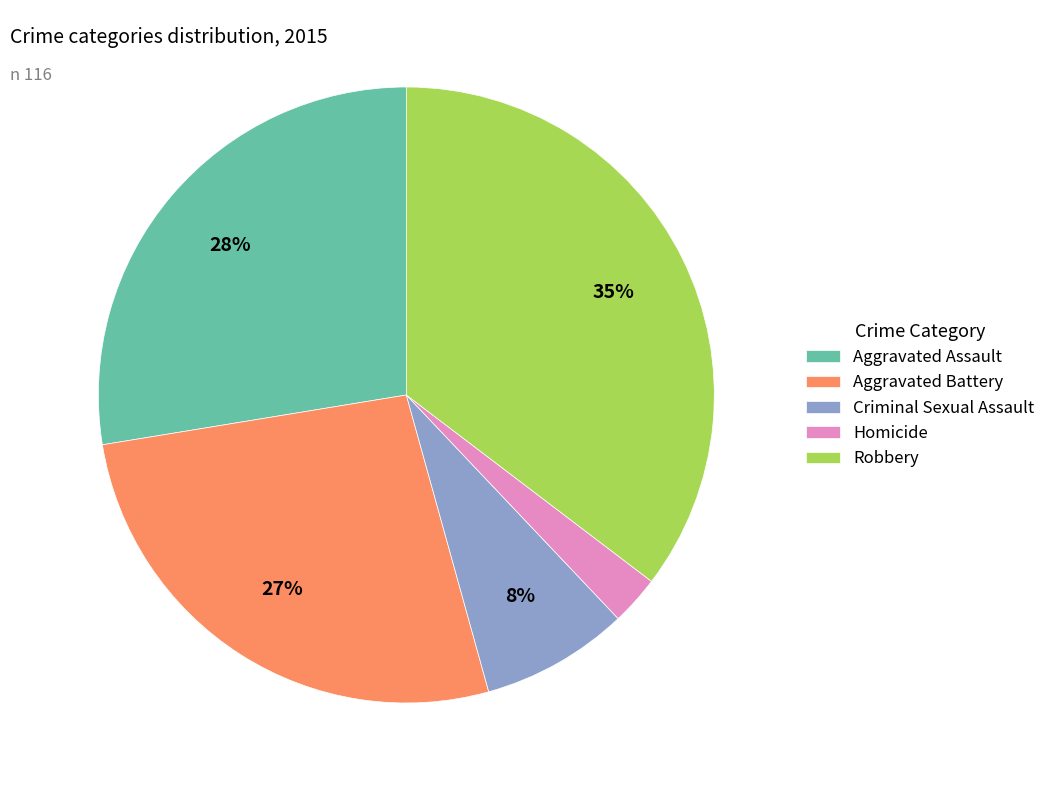

Which has a higher value, Aggravated Battery or Homicide?

Aggravated Battery